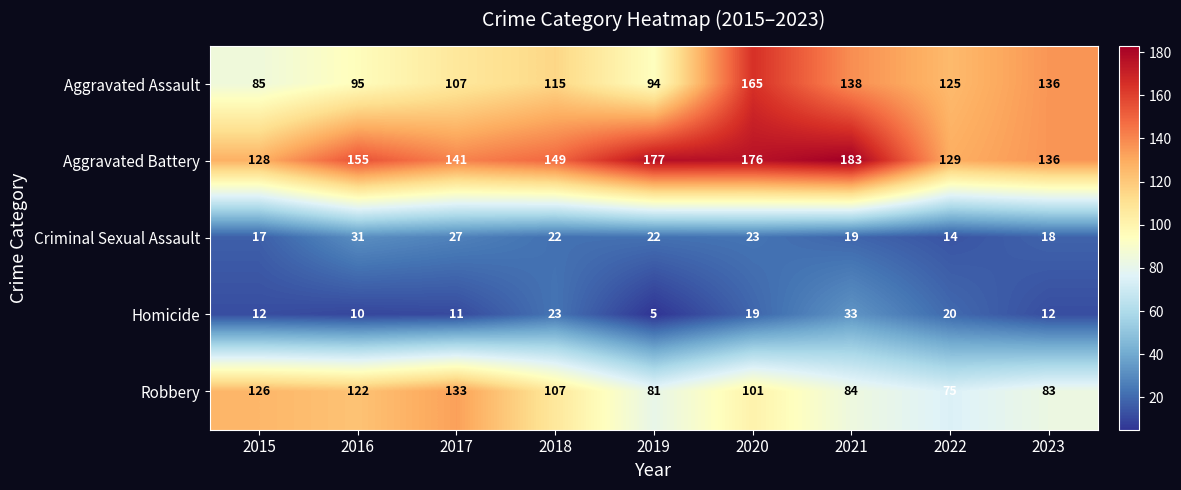

Which series has the largest total across all categories?

Aggravated Battery